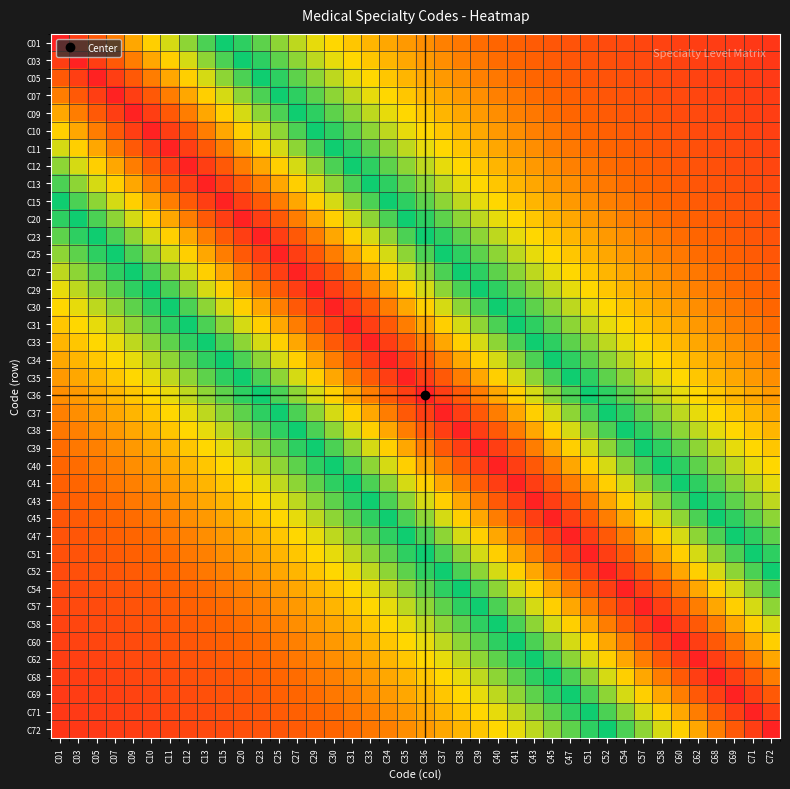

Which has a higher value, C13 or C71?

C13